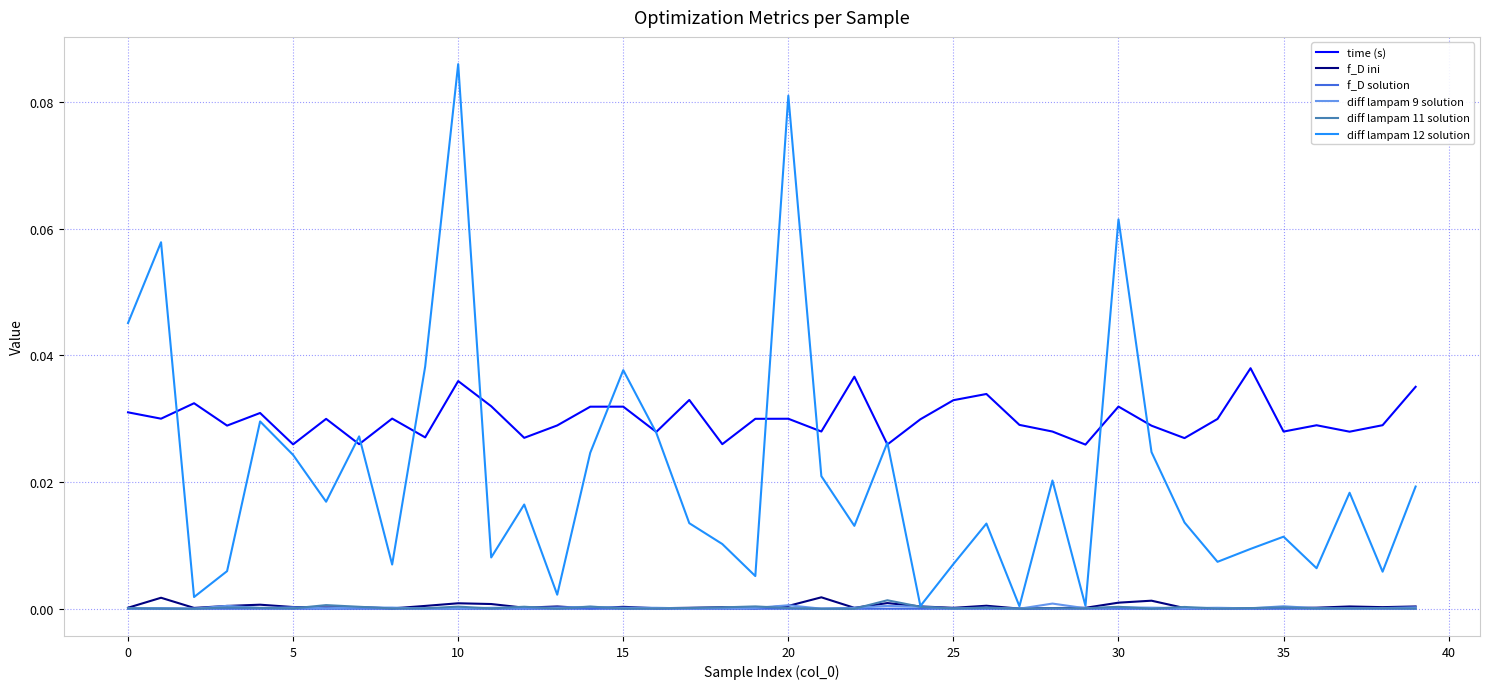

True or false: time (s) and diff lampam 9 solution intersect in this chart.

False